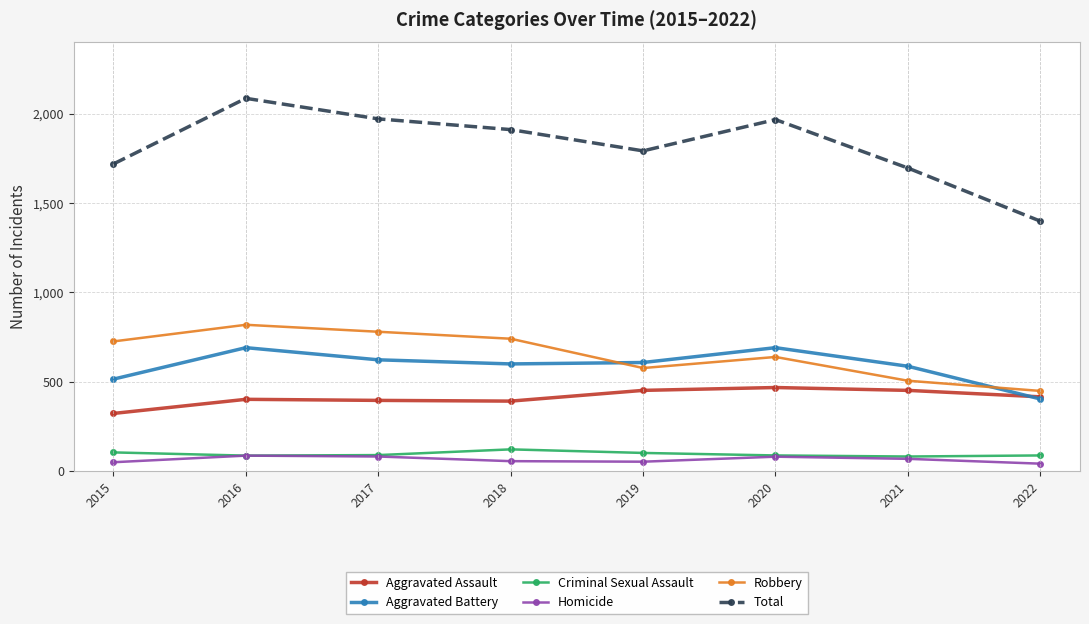

What is the minimum value for Criminal Sexual Assault?

82